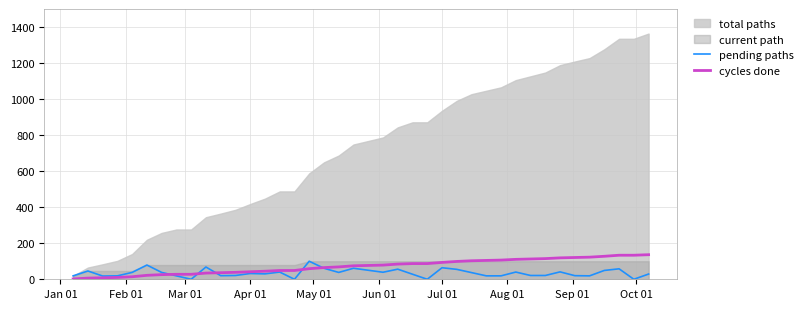

What is the highest value of the cycles done series?

136.2